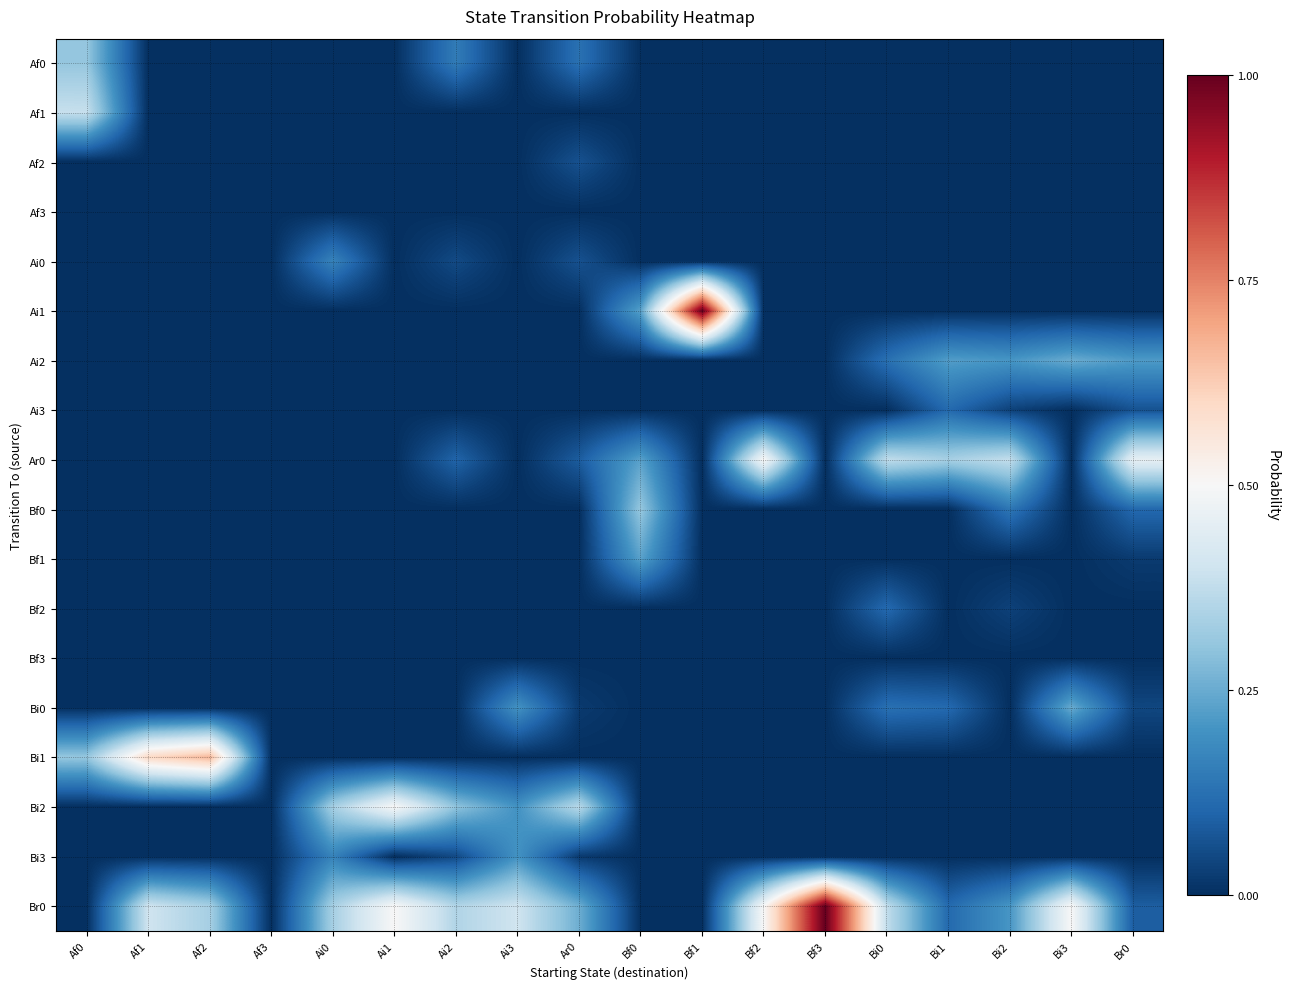

What is the spread (max minus min) of values at Af1?

0.6